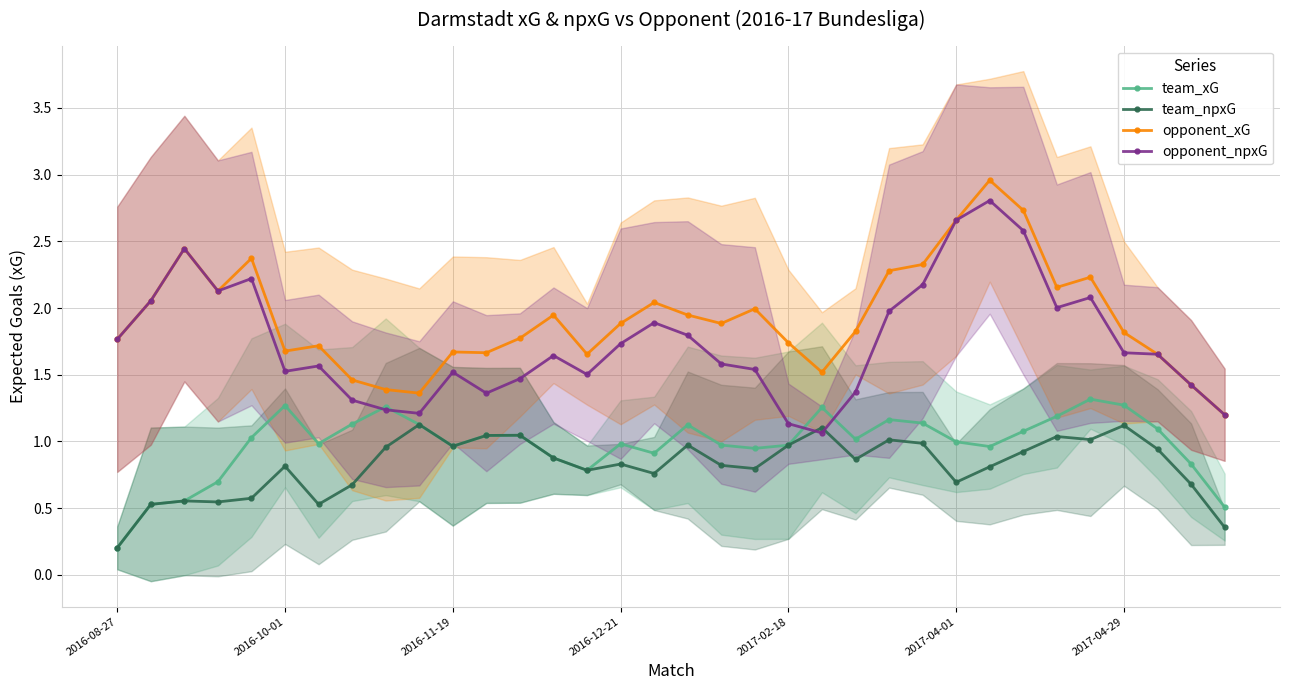

Between 18 and 9, which is larger?

9